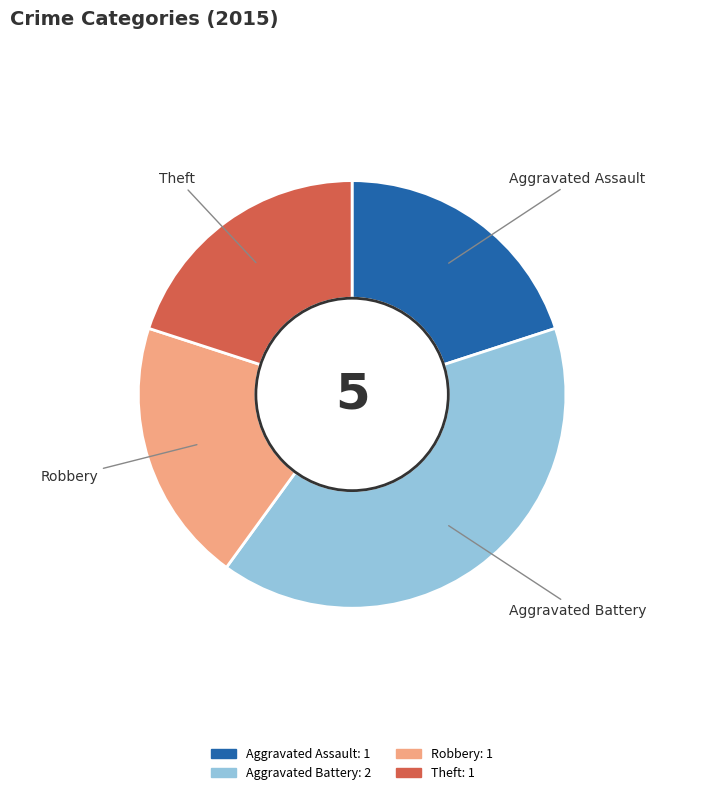

Does Aggravated Battery represent more than half of the total?

No